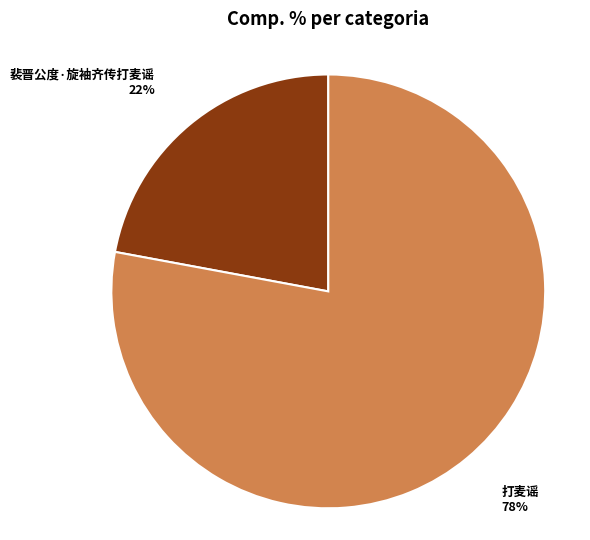

To the nearest percent, what is the average slice percentage?

50%